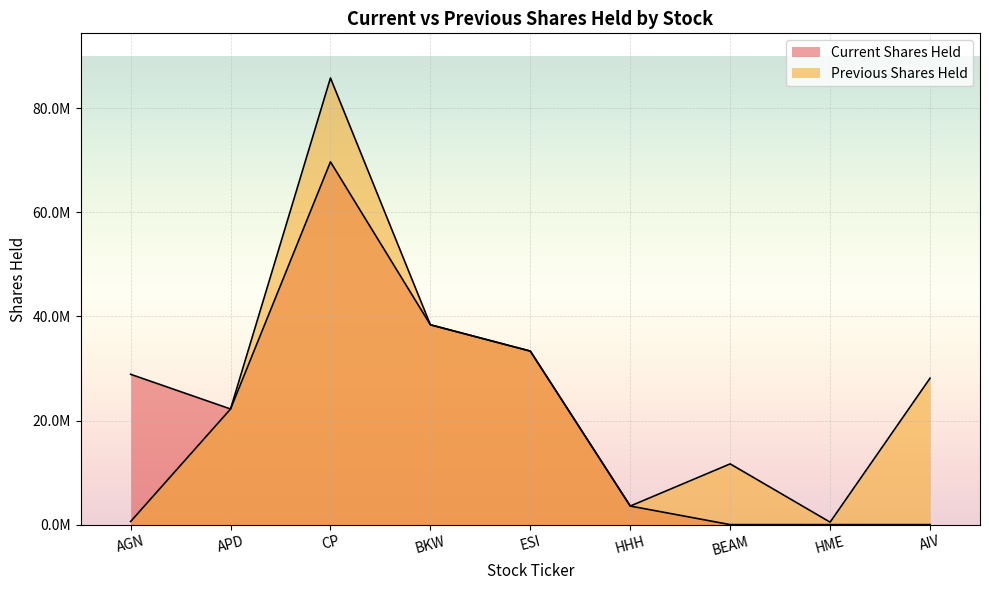

Between CP and HHH, which series saw the biggest shift?

Previous Shares Held